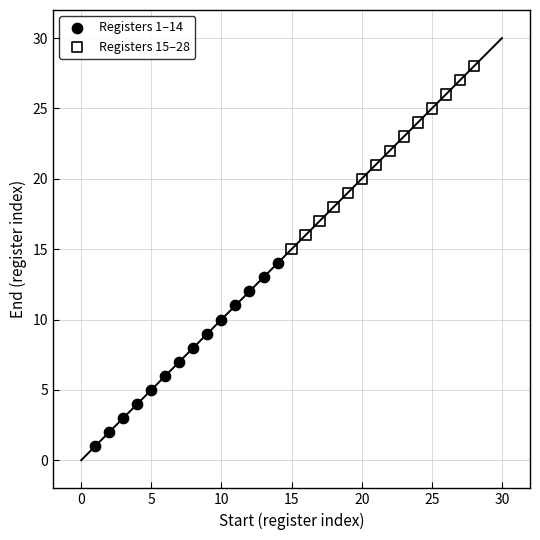

Which series reaches the minimum Y coordinate?

Registers 1–14